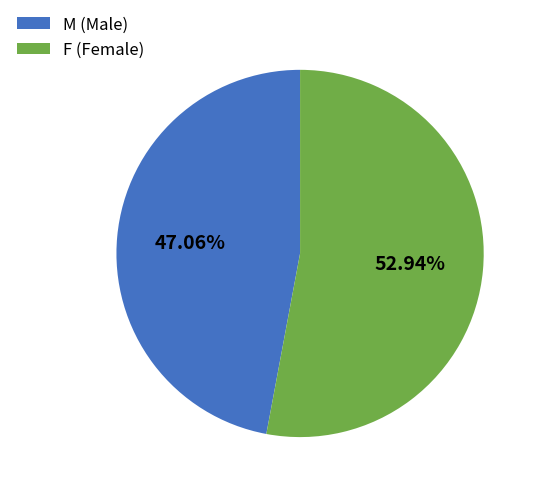

How many segments does this pie chart have?

2